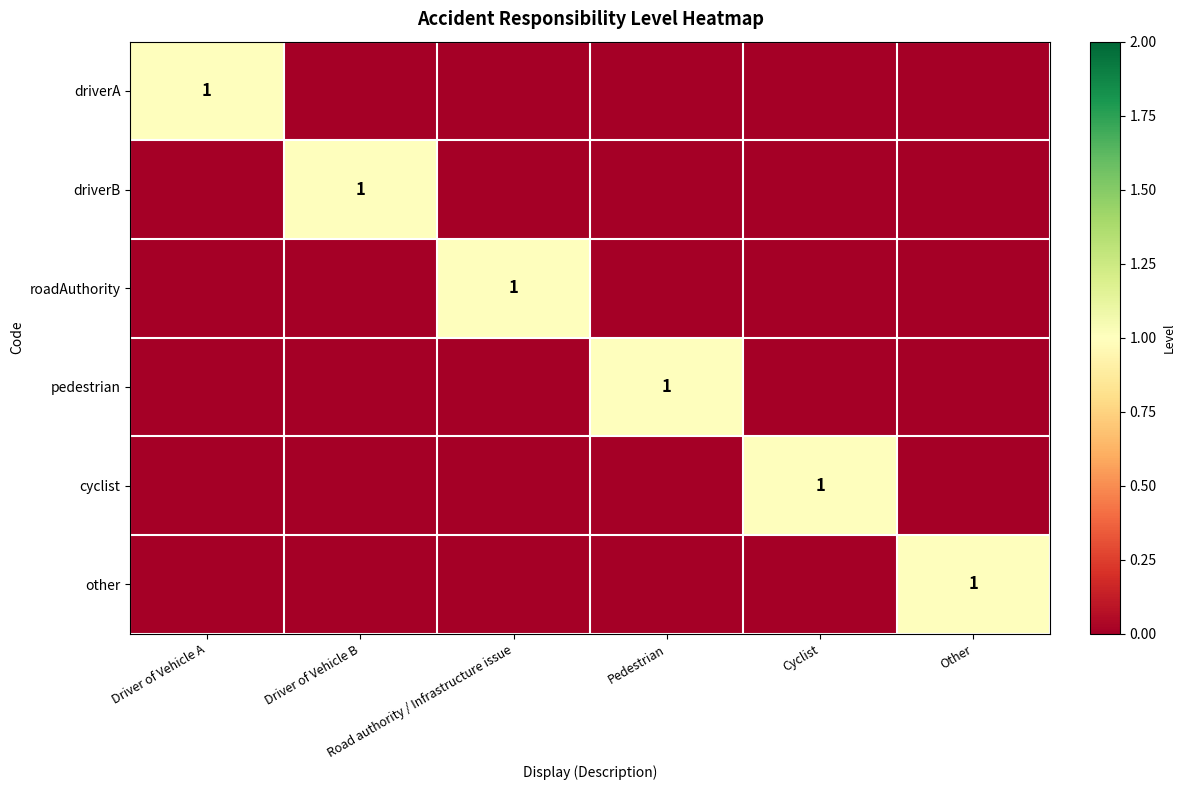

What is the difference between the highest and lowest values at Driver of Vehicle A?

1